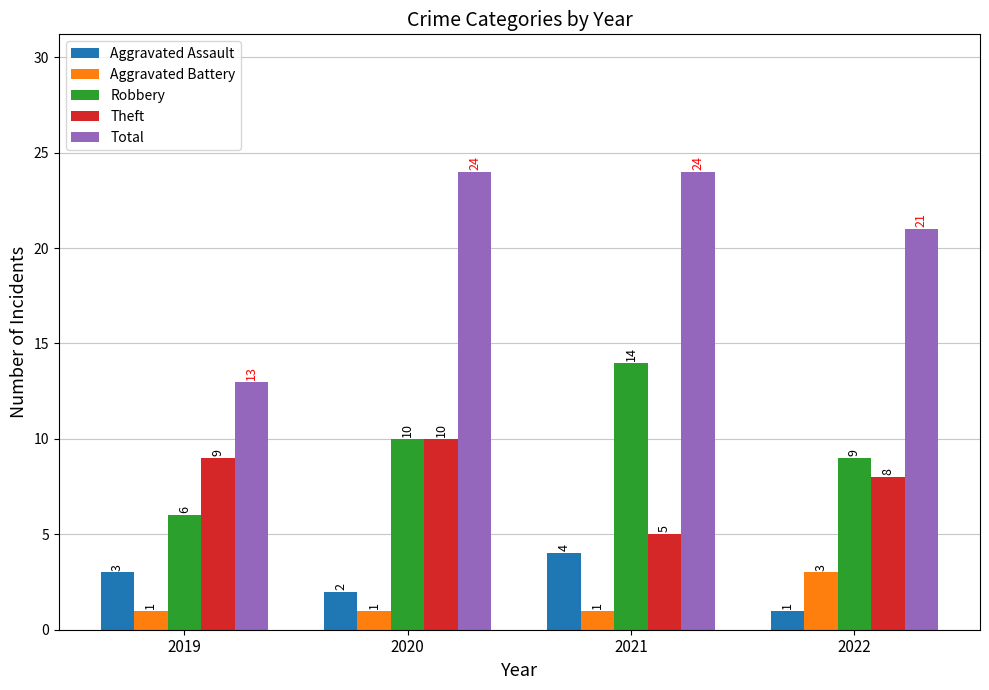

Which series changed the most between 2021 and 2022?

Robbery